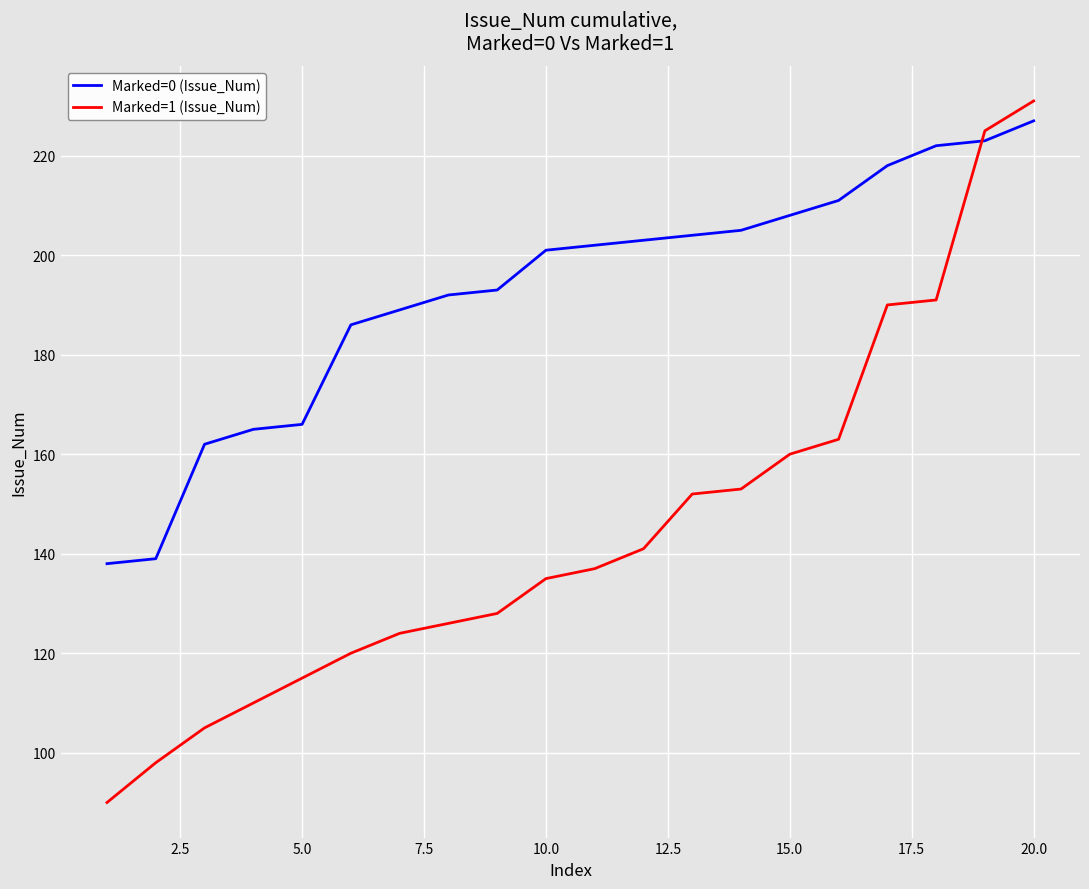

Reading left to right, extract all data points from this chart.

Marked=0 (Issue_Num): 138	139	162	165	166	186	189	192	193	201	202	203	204	205	208	211	218	222	223	227
Marked=1 (Issue_Num): 90	98	105	110	115	120	124	126	128	135	137	141	152	153	160	163	190	191	225	231